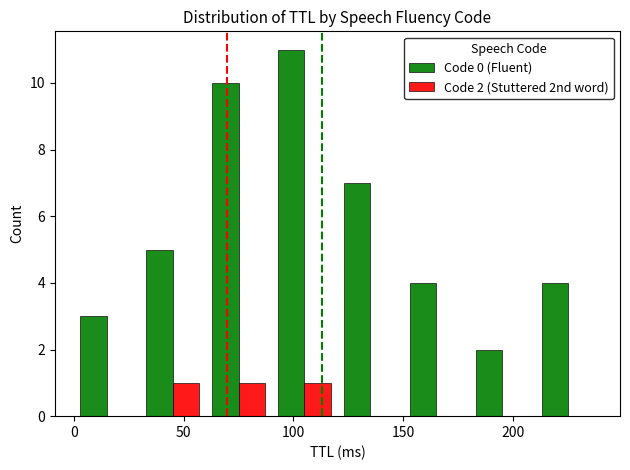

Reading left to right, list all the values displayed in this chart.

Code 0 (Fluent): 3	5	10	11	7	4	2	4
Code 2 (Stuttered 2nd word): 0	1	1	1	0	0	0	0